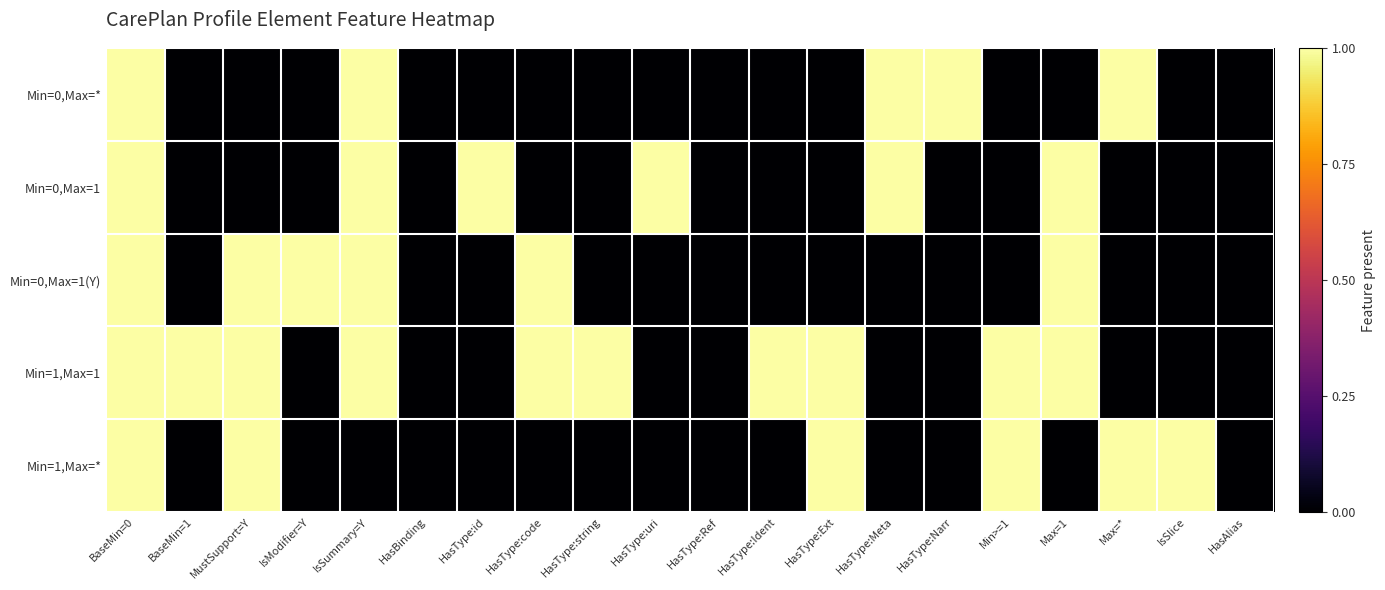

At which category does the chart reach its peak across all series?

BaseMin=0